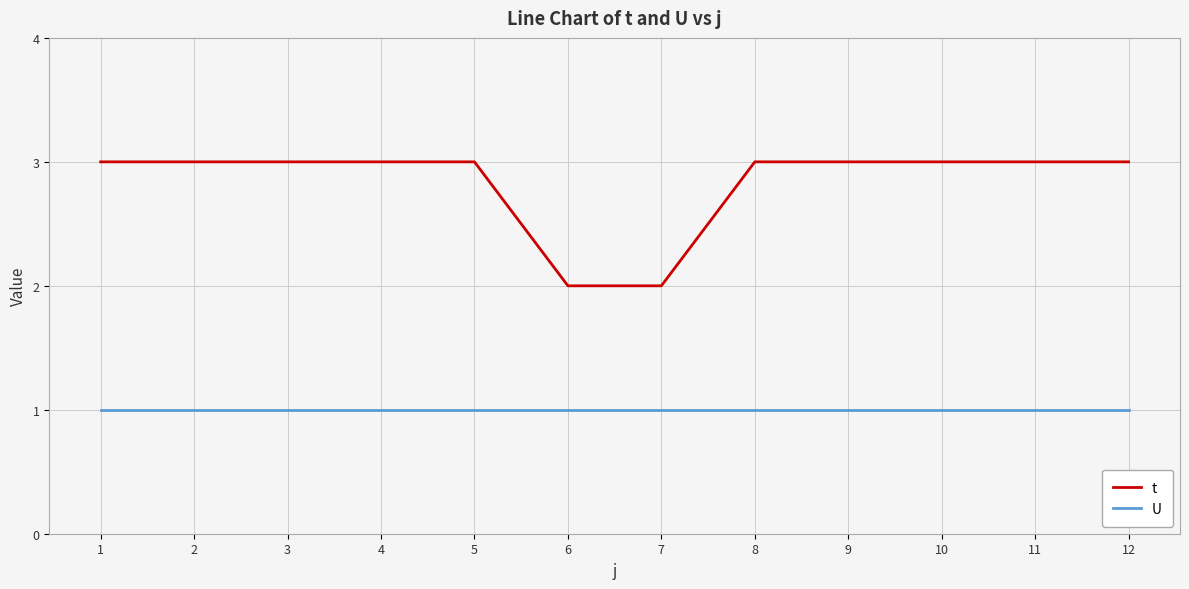

List the series in order of their overall mean, highest first.

t, U